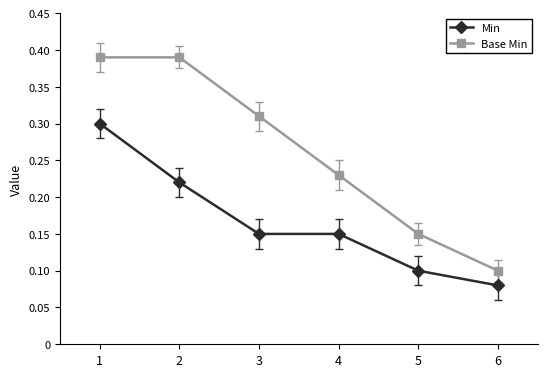

Which series has the widest spread of values?

Base Min